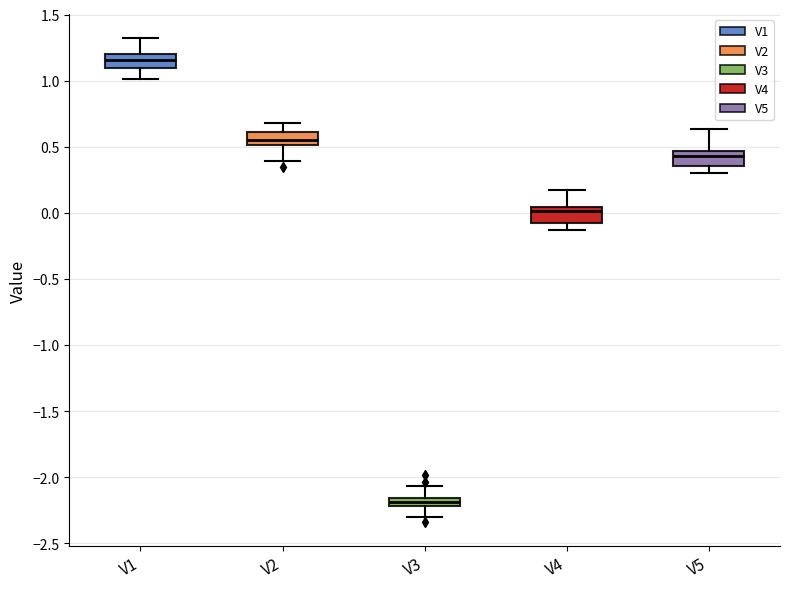

Where does the lower whisker of the box for V1 end on the y-axis? The values are not printed on the chart, so give them approximately, as read against the axis.

1.00